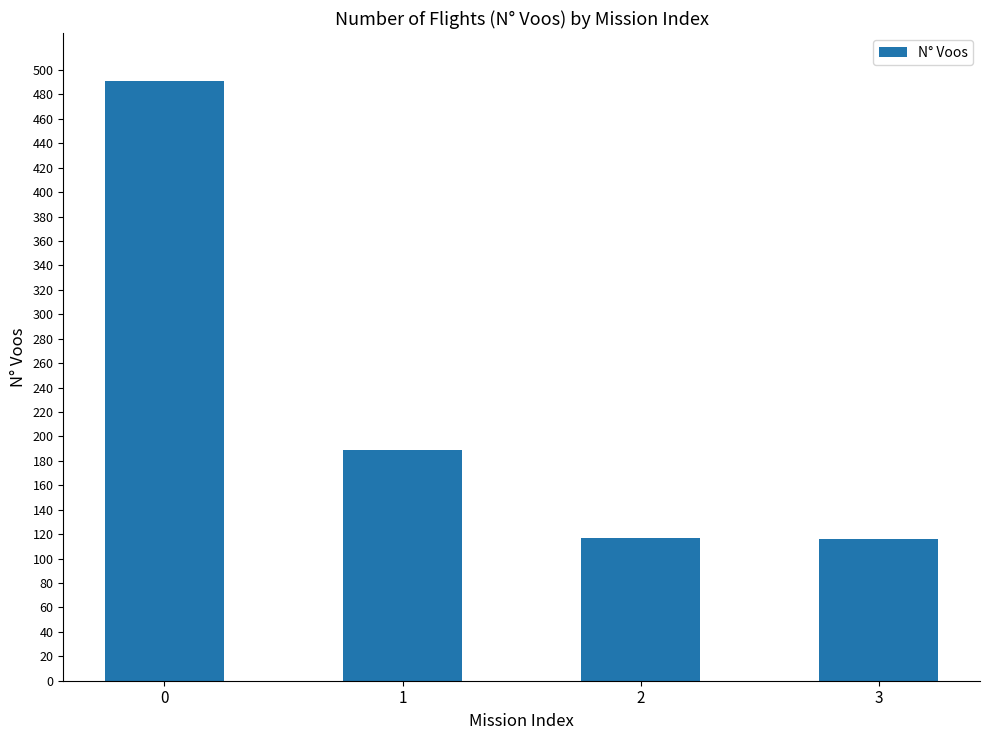

What is the value of the 3rd bar from the left?

117